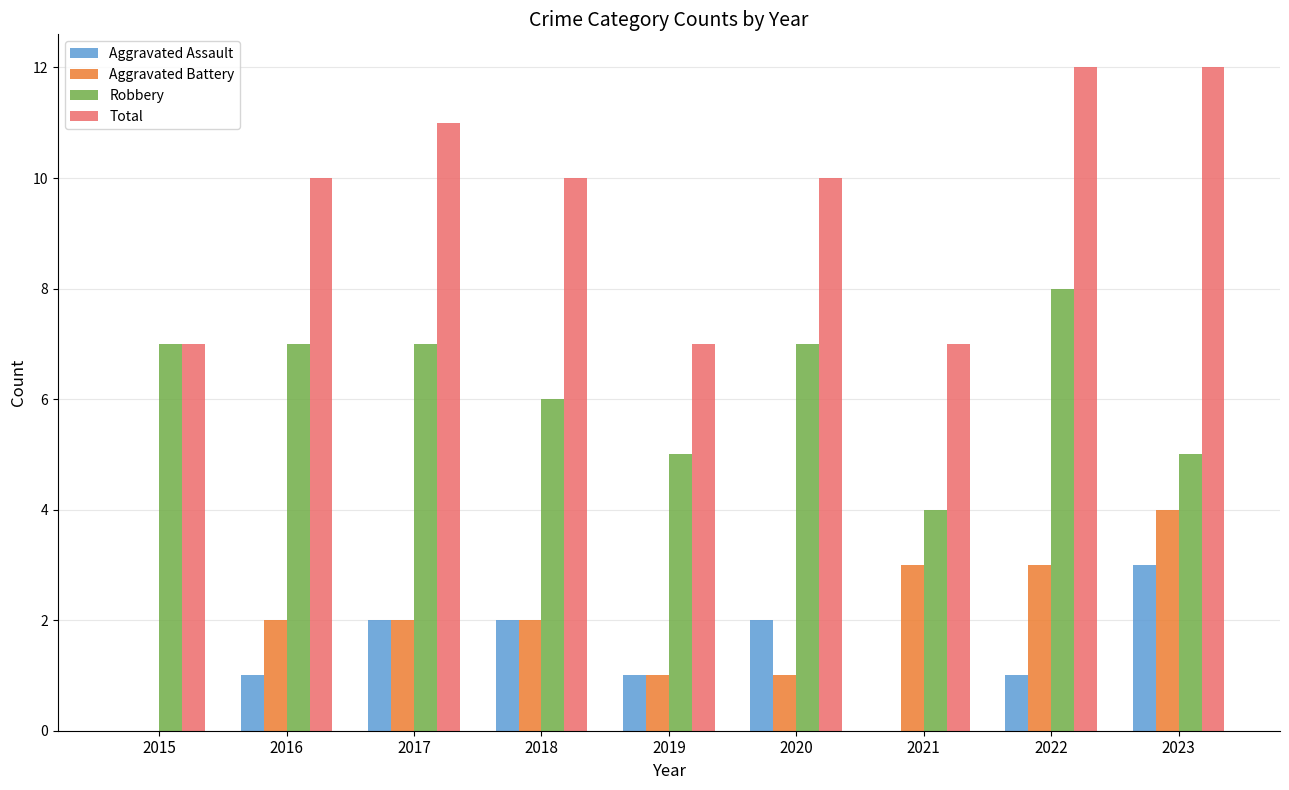

The Aggravated Battery series shows 4 at 2023. True or false?

True